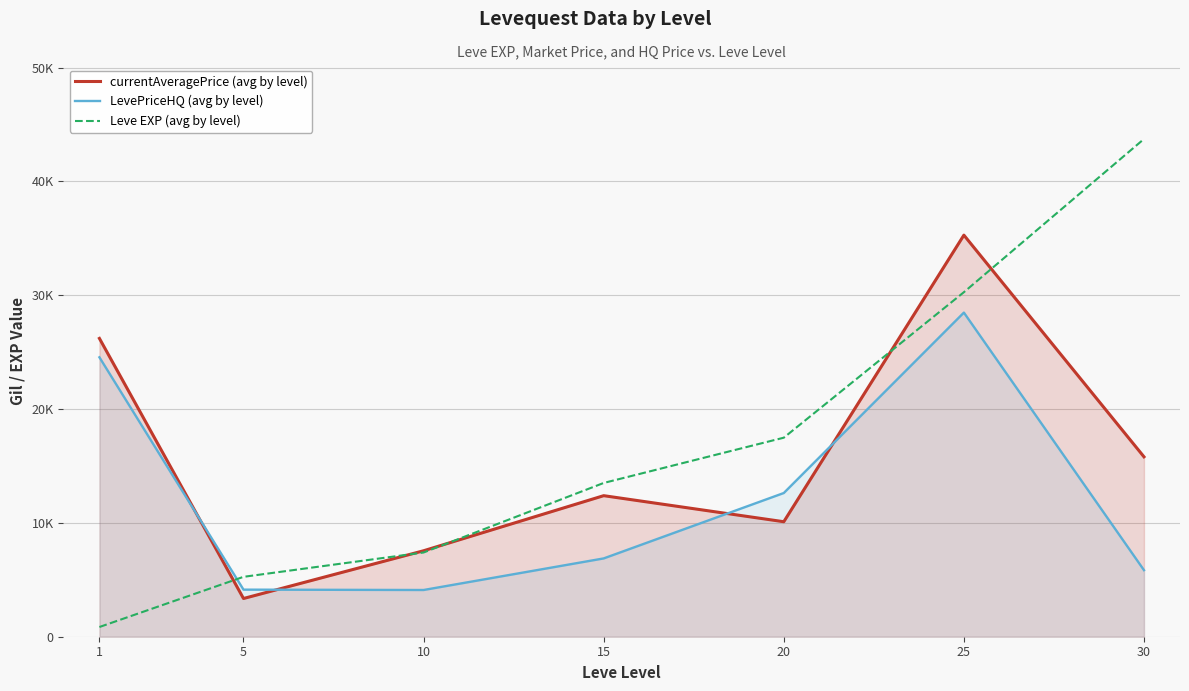

What is the approximate value of Leve EXP (avg by level) at 25?

30270.0